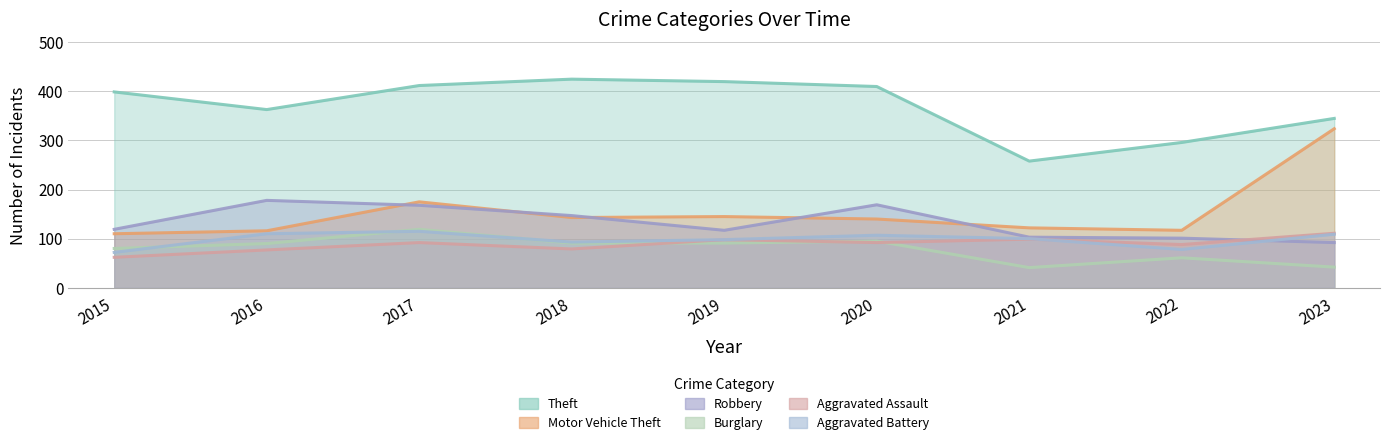

Reading left to right, extract all data points from this chart.

Theft: 399	363	412	425	420	410	258	296	345
Motor Vehicle Theft: 110	116	175	143	145	140	122	117	324
Robbery: 119	178	168	147	117	169	103	101	92
Burglary: 80	90	119	91	91	95	41	61	42
Aggravated Assault: 62	77	92	79	98	92	99	88	111
Aggravated Battery: 72	110	115	93	98	107	100	78	109